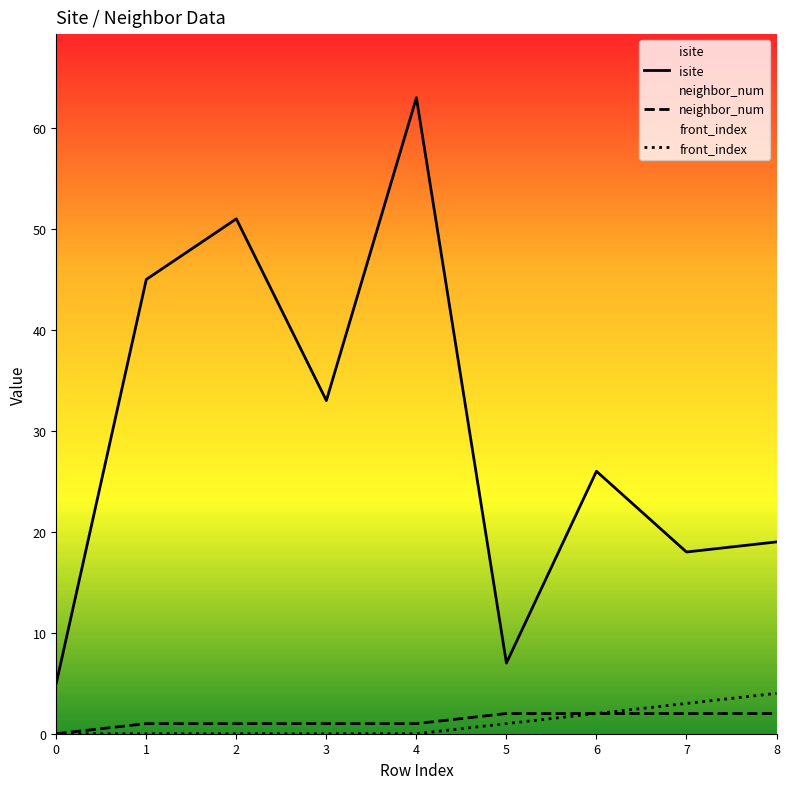

Between 1 and 7, which series saw the biggest shift?

isite